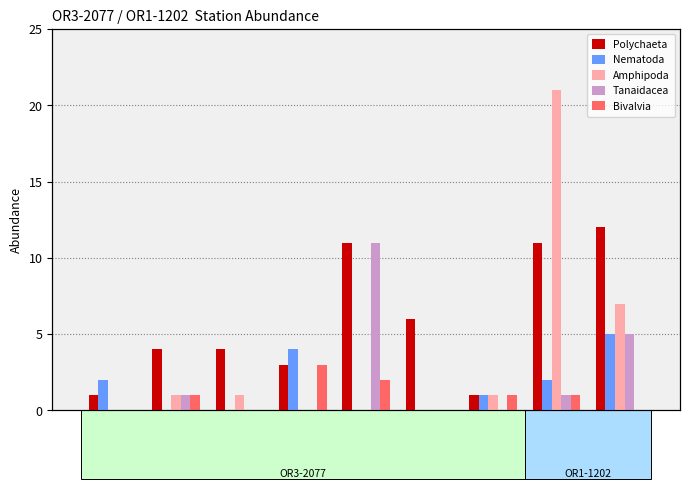

What position from the right is H1?

8